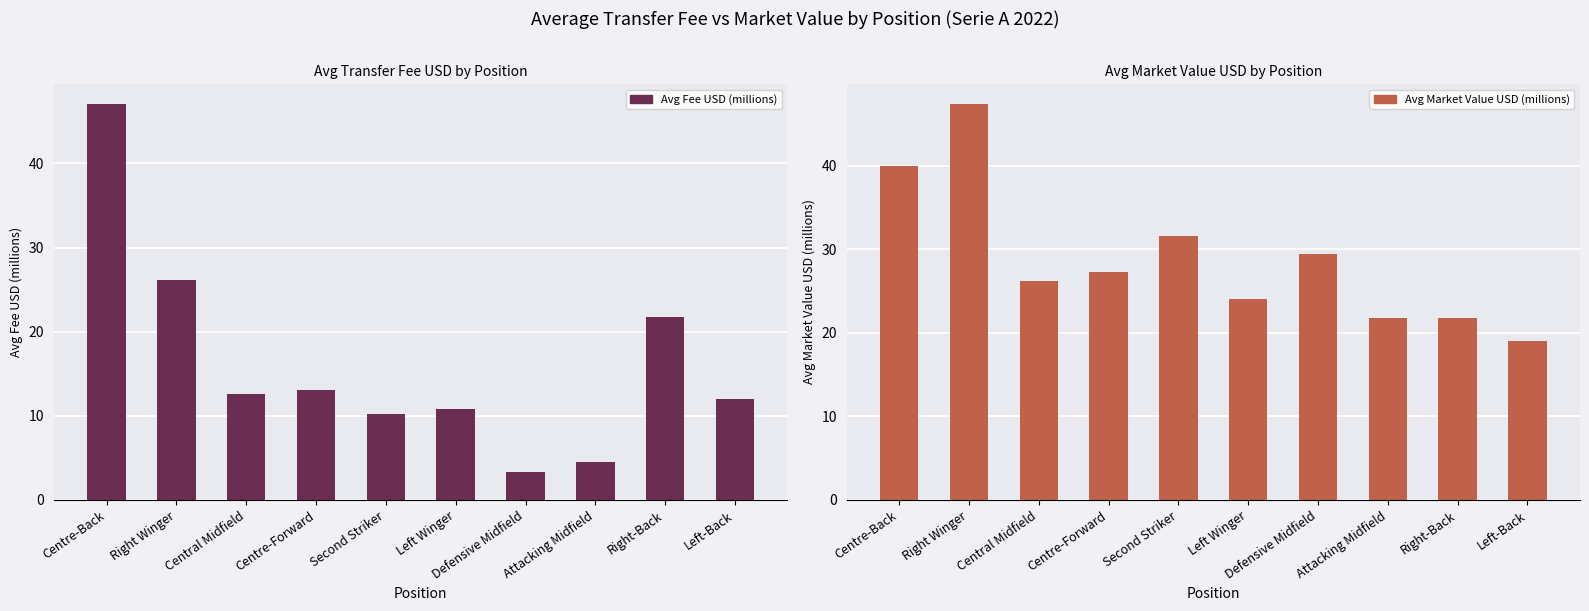

Are the bars grouped side by side (vs. stacked)?

Yes